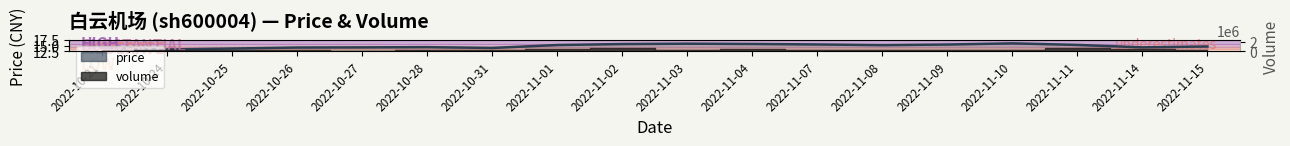

At which category does the chart reach its peak across all series?

2022-11-10